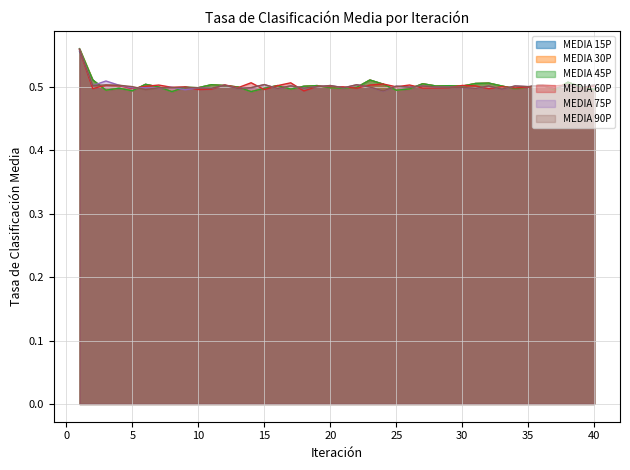

Reading left to right, what are all the values shown in this chart?

MEDIA 15P: 0.6	0.5	0.5	0.5	0.5	0.5	0.5	0.5	0.5	0.5	0.5	0.5	0.5	0.5	0.5	0.5	0.5	0.5	0.5	0.5	0.5	0.5	0.5	0.5	0.5	0.5	0.5	0.5	0.5	0.5	0.5	0.5	0.5	0.5	0.5	0.5	0.5	0.5	0.5	0.5
MEDIA 30P: 0.6	0.5	0.5	0.5	0.5	0.5	0.5	0.5	0.5	0.5	0.5	0.5	0.5	0.5	0.5	0.5	0.5	0.5	0.5	0.5	0.5	0.5	0.5	0.5	0.5	0.5	0.5	0.5	0.5	0.5	0.5	0.5	0.5	0.5	0.5	0.5	0.5	0.5	0.5	0.5
MEDIA 45P: 0.6	0.5	0.5	0.5	0.5	0.5	0.5	0.5	0.5	0.5	0.5	0.5	0.5	0.5	0.5	0.5	0.5	0.5	0.5	0.5	0.5	0.5	0.5	0.5	0.5	0.5	0.5	0.5	0.5	0.5	0.5	0.5	0.5	0.5	0.5	0.5	0.5	0.5	0.5	0.5
MEDIA 60P: 0.6	0.5	0.5	0.5	0.5	0.5	0.5	0.5	0.5	0.5	0.5	0.5	0.5	0.5	0.5	0.5	0.5	0.5	0.5	0.5	0.5	0.5	0.5	0.5	0.5	0.5	0.5	0.5	0.5	0.5	0.5	0.5	0.5	0.5	0.5	0.5	0.5	0.5	0.5	0.5
MEDIA 75P: 0.6	0.5	0.5	0.5	0.5	0.5	0.5	0.5	0.5	0.5	0.5	0.5	0.5	0.5	0.5	0.5	0.5	0.5	0.5	0.5	0.5	0.5	0.5	0.5	0.5	0.5	0.5	0.5	0.5	0.5	0.5	0.5	0.5	0.5	0.5	0.5	0.5	0.5	0.5	0.5
MEDIA 90P: 0.6	0.5	0.5	0.5	0.5	0.5	0.5	0.5	0.5	0.5	0.5	0.5	0.5	0.5	0.5	0.5	0.5	0.5	0.5	0.5	0.5	0.5	0.5	0.5	0.5	0.5	0.5	0.5	0.5	0.5	0.5	0.5	0.5	0.5	0.5	0.5	0.5	0.5	0.5	0.5